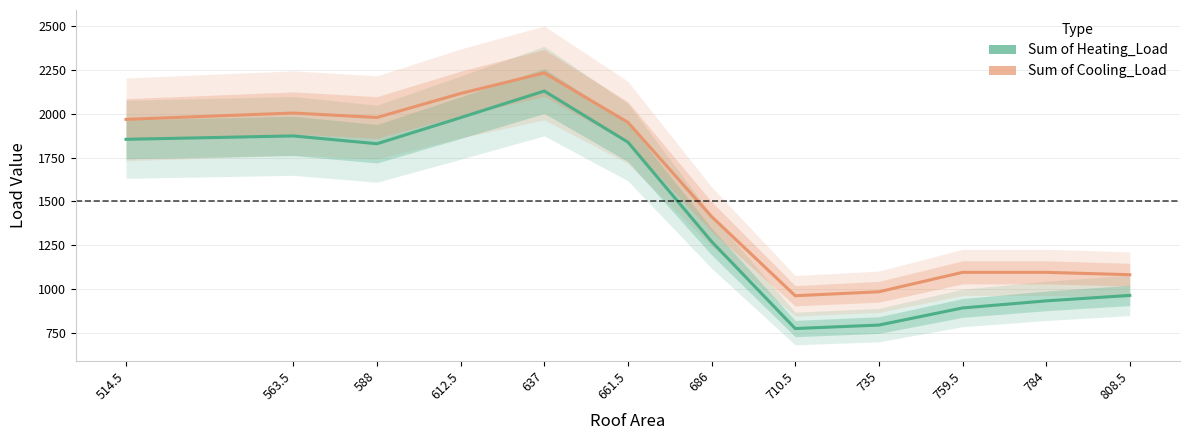

Rank the series by their average value, from lowest to highest.

Sum of Heating_Load, Sum of Cooling_Load